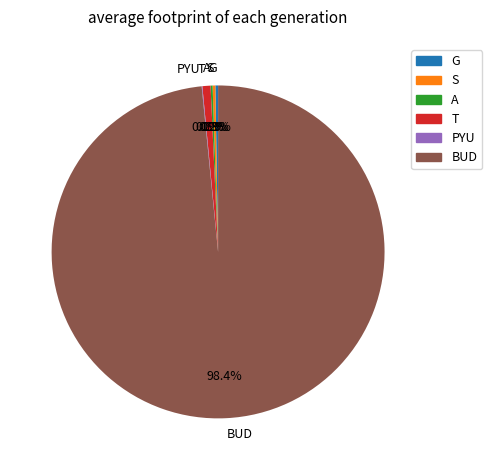

Which category has the biggest portion of the pie?

BUD